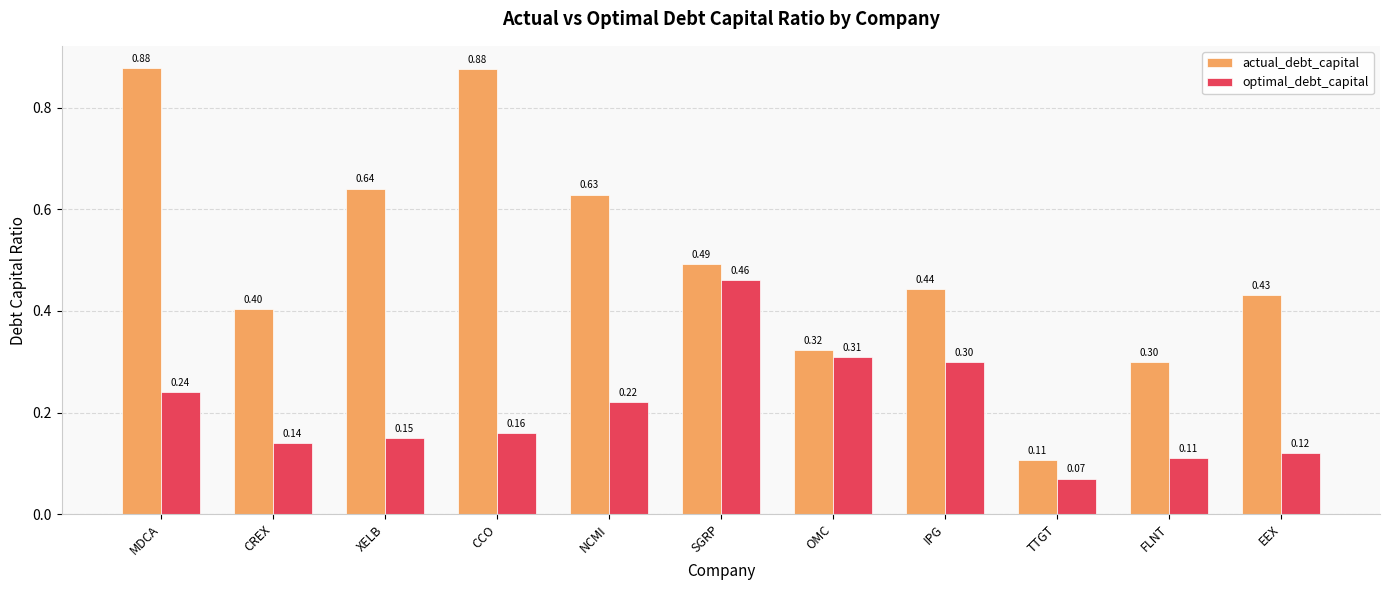

Rank the series at FLNT from highest to lowest value.

actual_debt_capital, optimal_debt_capital